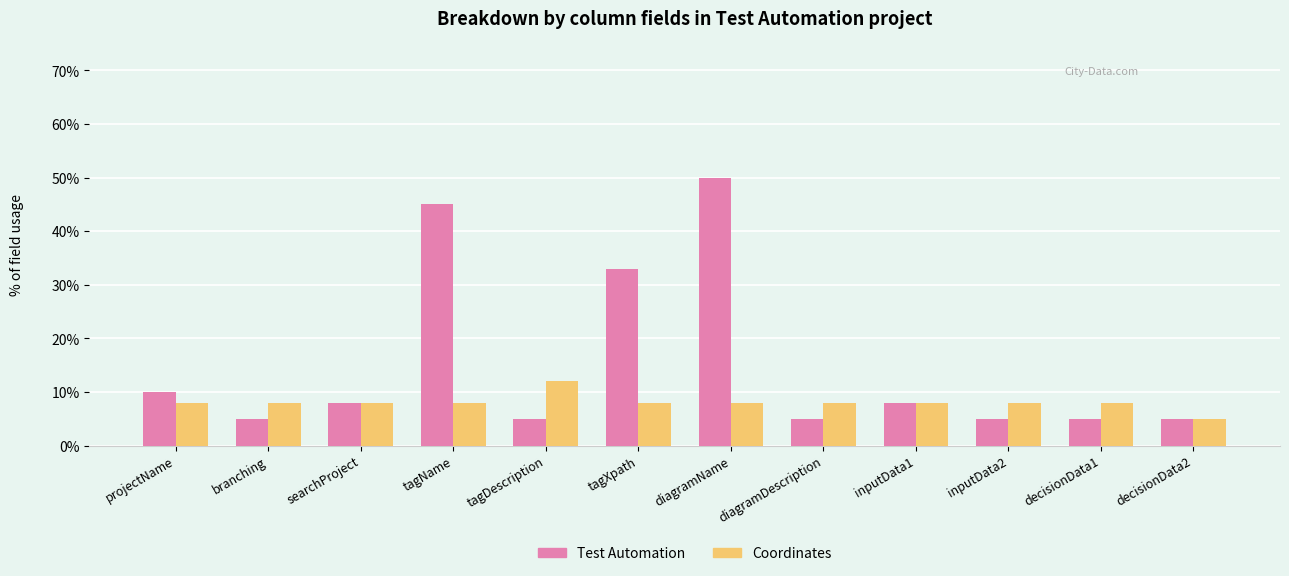

Is it true that Coordinates equals 11 at diagramDescription?

False